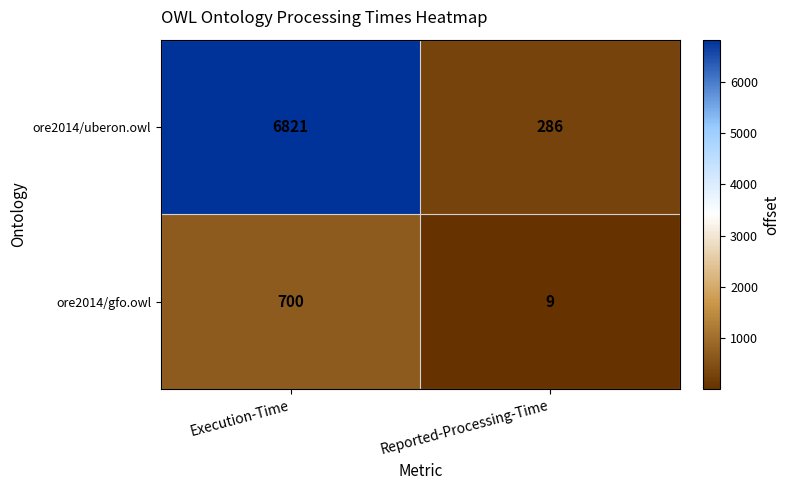

Reading left to right, what are all the values shown in this chart?

ore2014/uberon.owl: Execution-Time=6821	Reported-Processing-Time=286
ore2014/gfo.owl: Execution-Time=700	Reported-Processing-Time=9